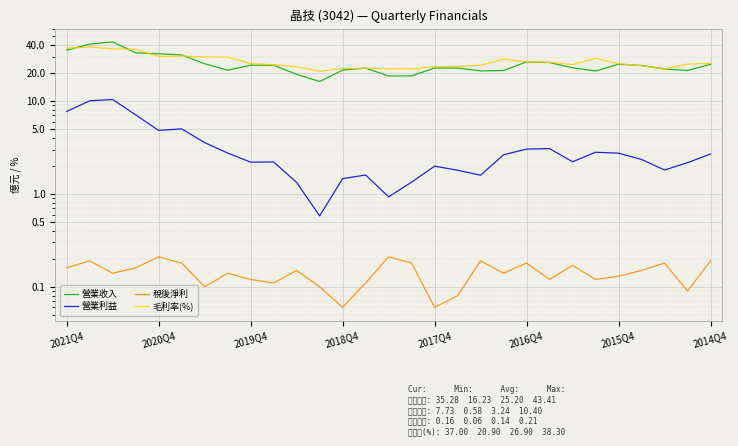

What is the lowest value of the 稅後淨利 series?

0.1